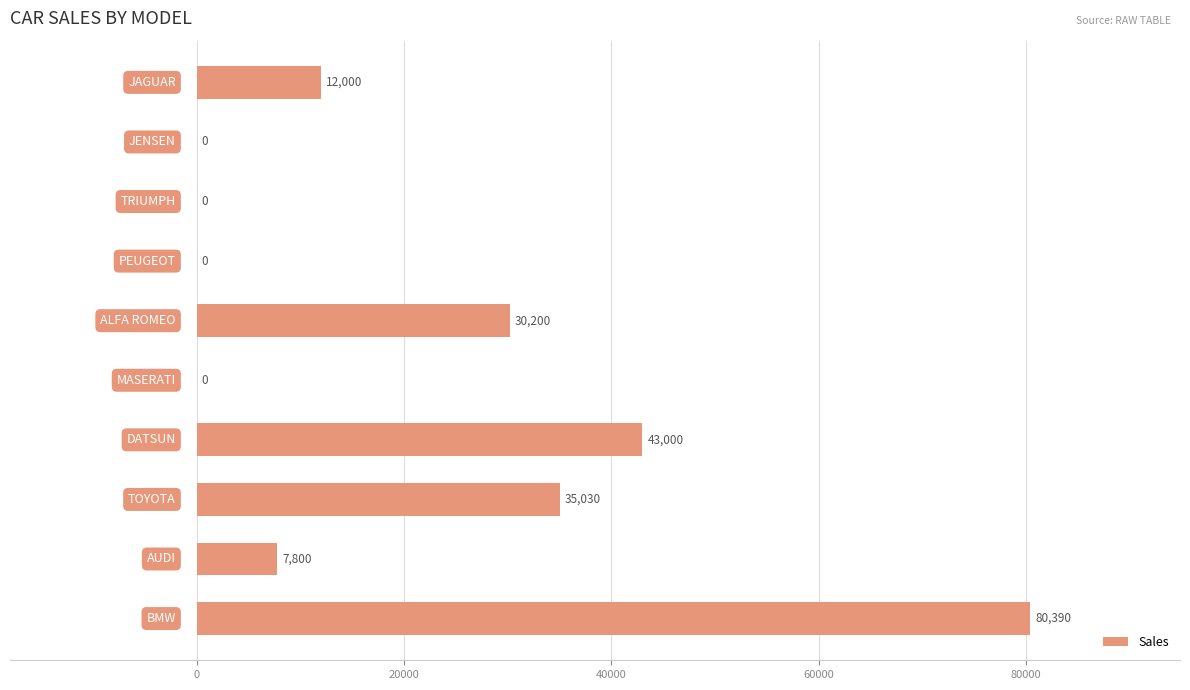

What is the greatest value displayed?

80390